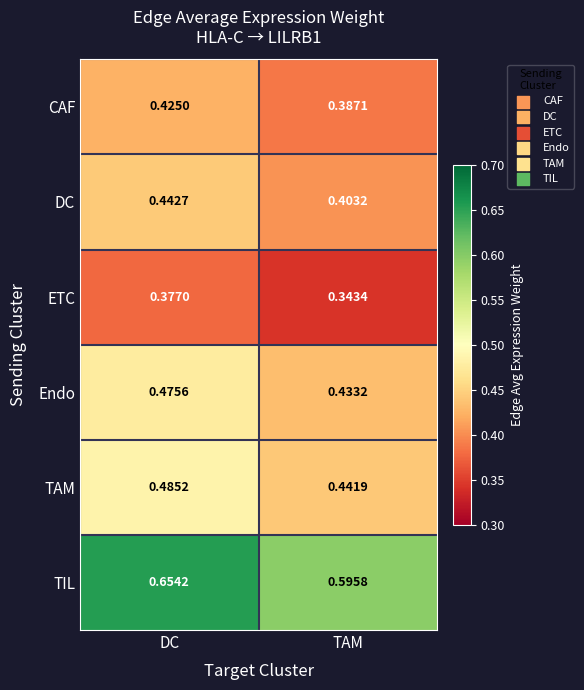

At which label is Endo closest to 0?

TAM